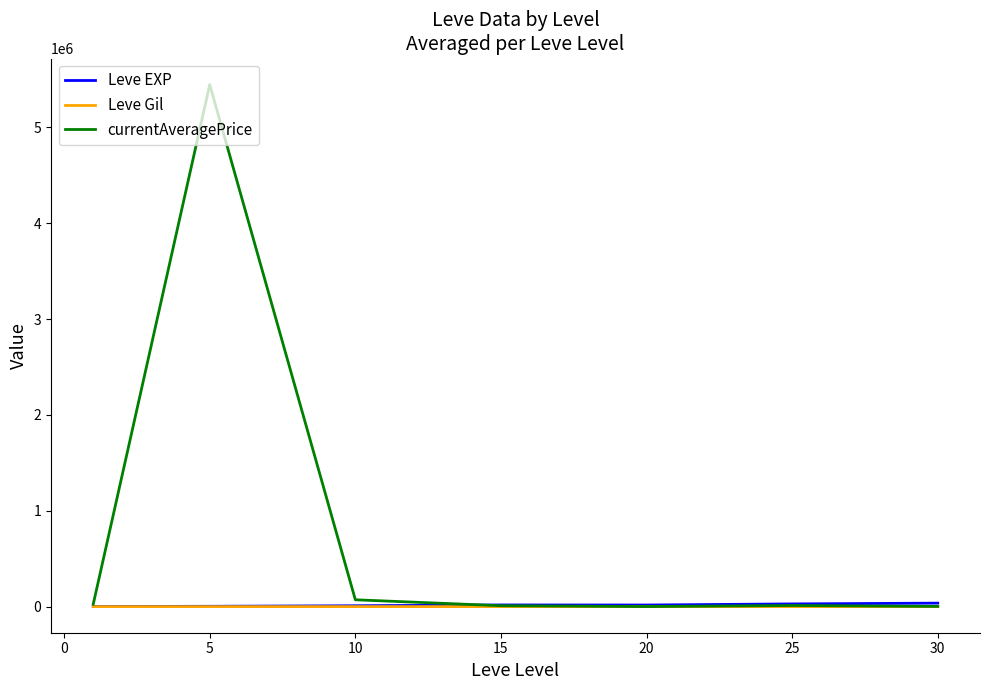

Which series has the largest total across all categories?

currentAveragePrice